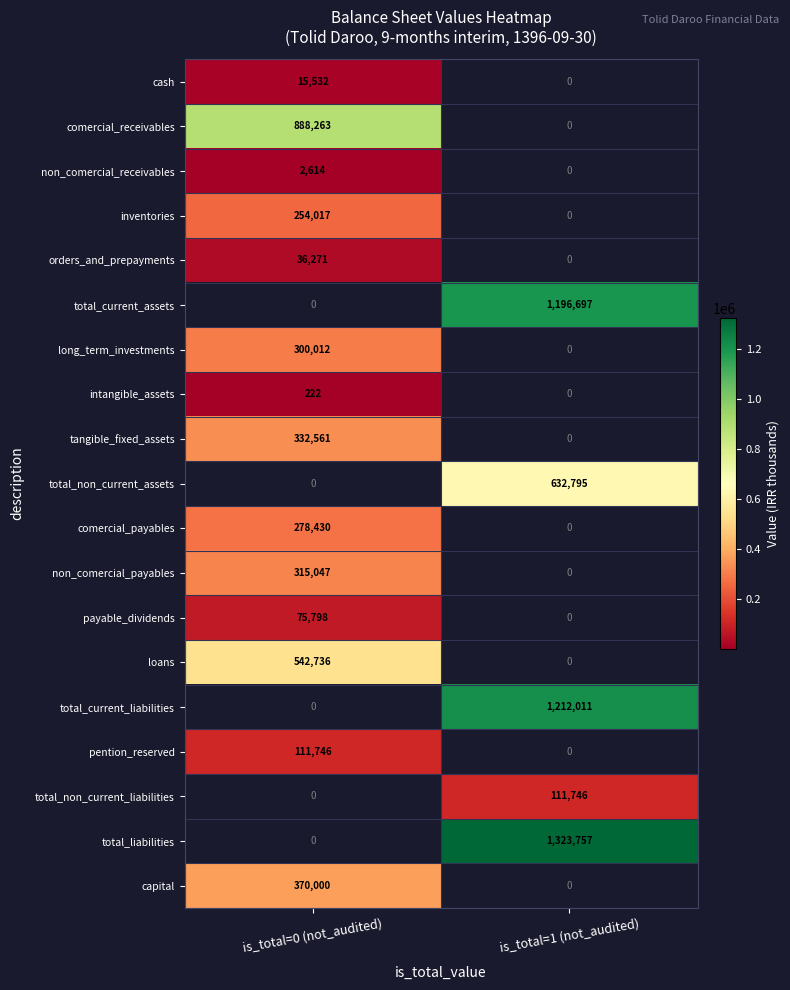

True or false: tangible_fixed_assets has a value of 332561 at is_total=0 (not_audited).

True